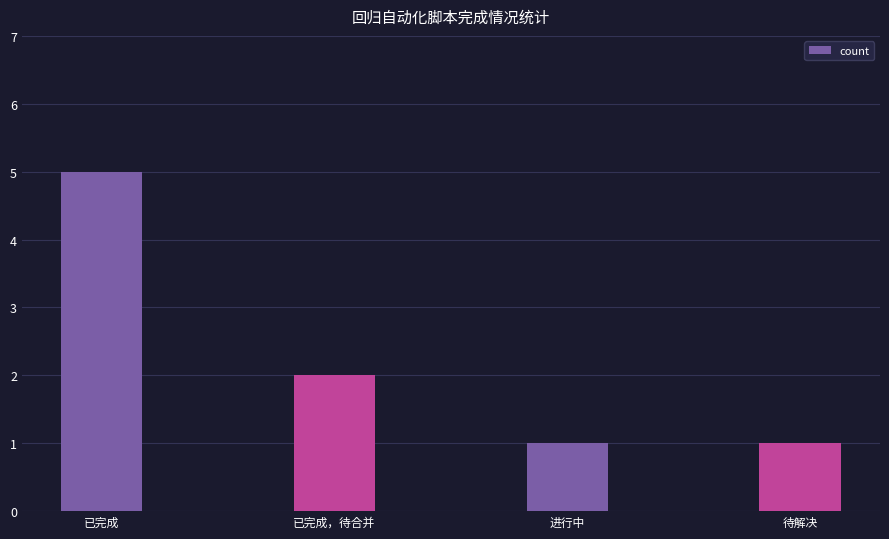

Which has a higher value, 待解决 or 已完成?

已完成